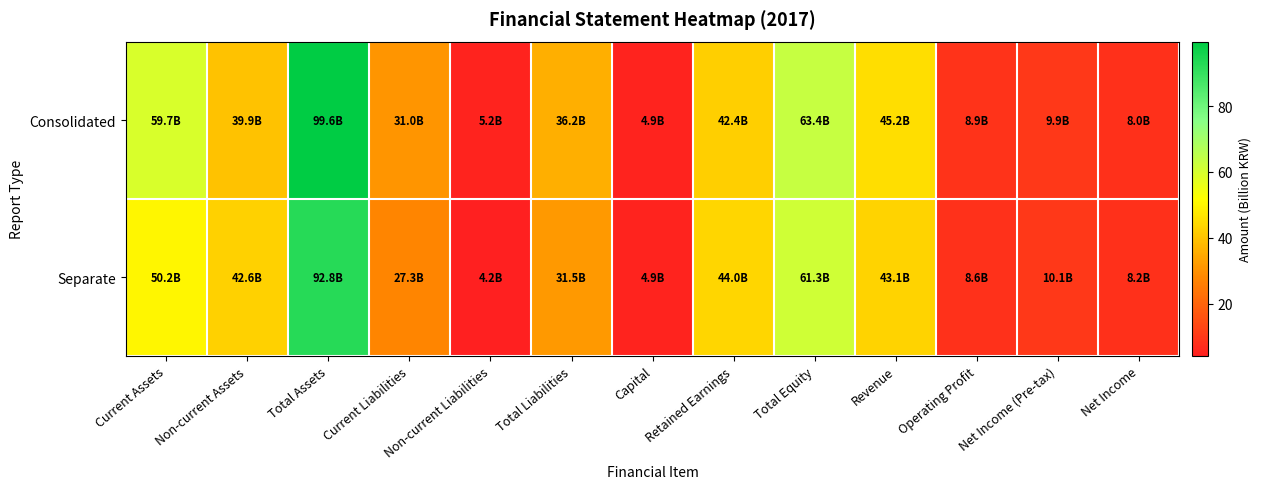

Reading left to right, list all the values displayed in this chart.

Consolidated: Current Assets=59.7	Non-current Assets=39.9	Total Assets=99.6	Current Liabilities=31.0	Non-current Liabilities=5.2	Total Liabilities=36.2	Capital=4.9	Retained Earnings=42.4	Total Equity=63.4	Revenue=45.2	Operating Profit=8.9	Net Income (Pre-tax)=9.9	Net Income=8.0
Separate: Current Assets=50.2	Non-current Assets=42.6	Total Assets=92.8	Current Liabilities=27.3	Non-current Liabilities=4.2	Total Liabilities=31.5	Capital=4.9	Retained Earnings=44.0	Total Equity=61.3	Revenue=43.1	Operating Profit=8.6	Net Income (Pre-tax)=10.1	Net Income=8.2